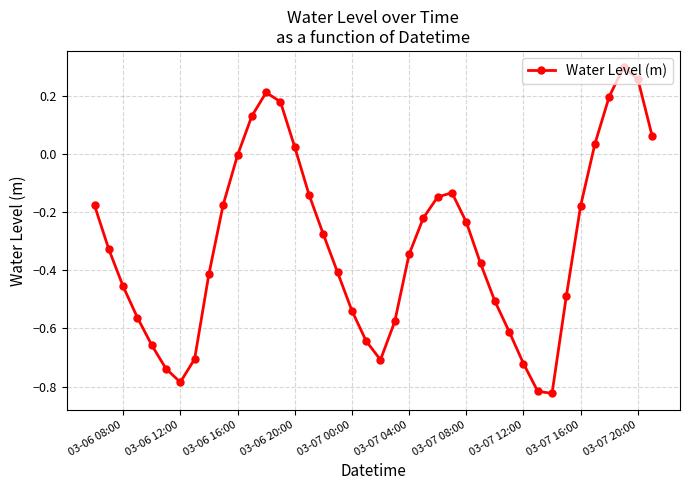

How many lines are shown in the chart?

1